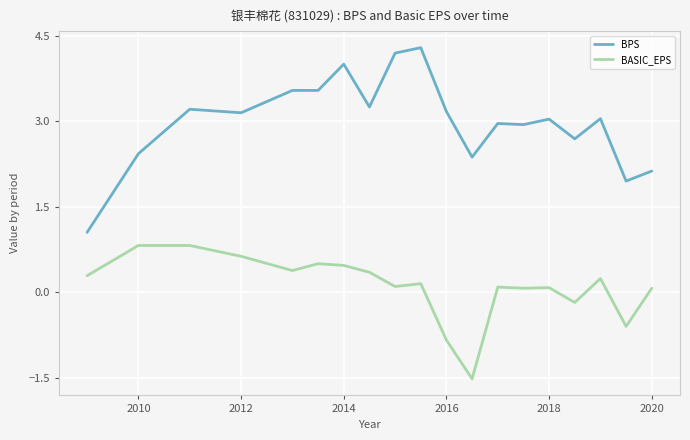

List the series in order of their overall mean, highest first.

BPS, BASIC_EPS